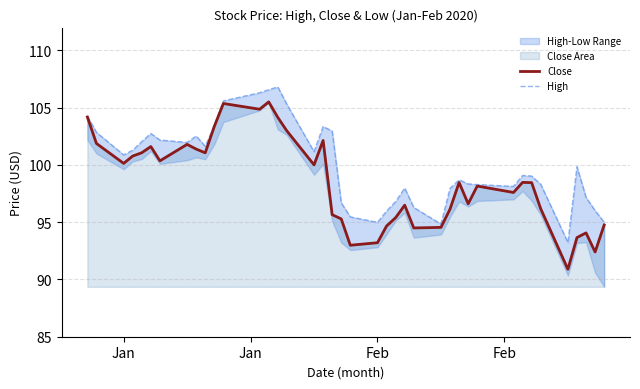

List the series in order of their overall mean, lowest first.

Close, High